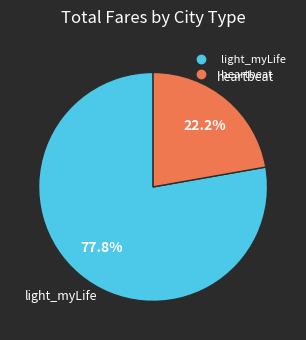

What is the ratio of the value at light_myLife to the value at heartbeat?

3.5